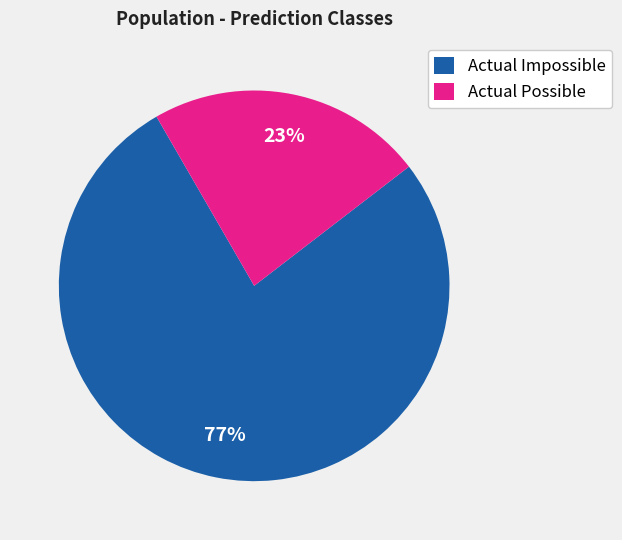

To the nearest percent, what portion does Actual Impossible represent?

77%